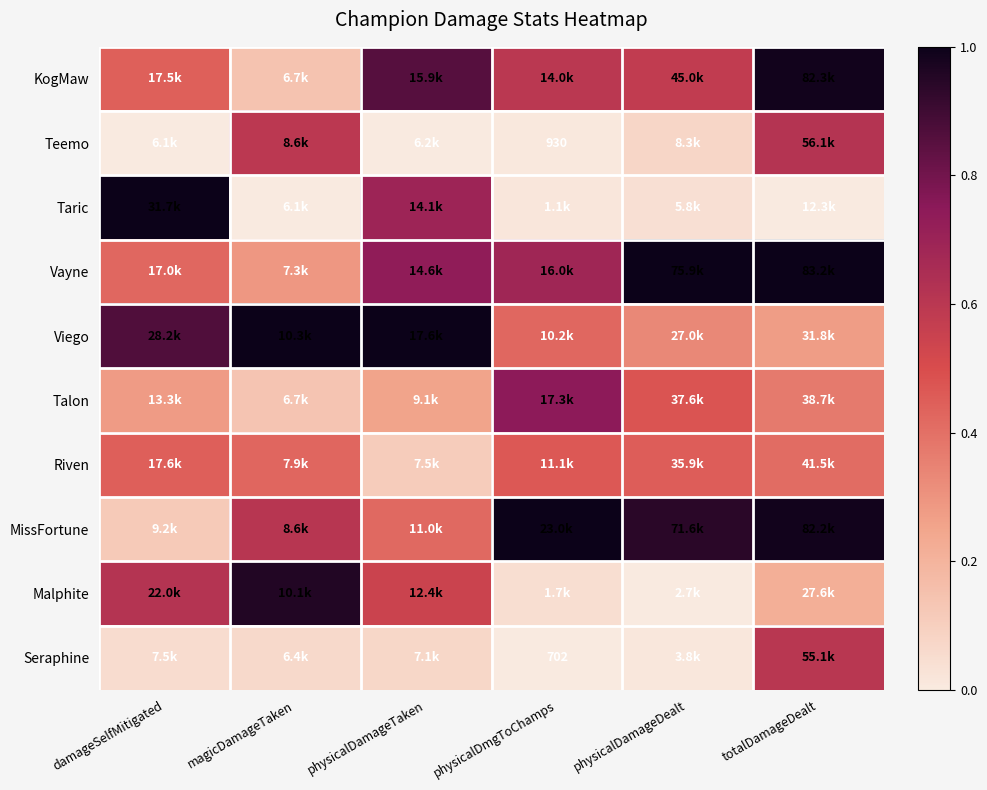

Rank the series at magicDamageTaken from lowest to highest value.

Taric, Seraphine, Talon, KogMaw, Vayne, Riven, Teemo, MissFortune, Malphite, Viego